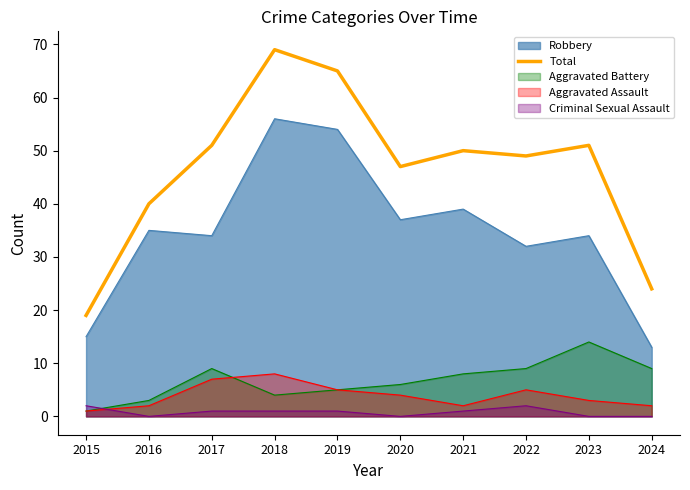

Does the chart have visible grid lines?

No